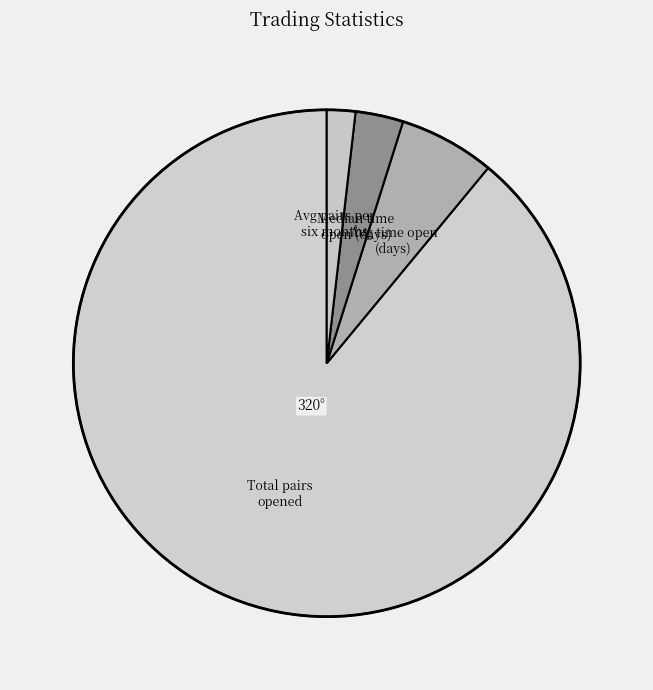

Count the number of slices in the pie.

4